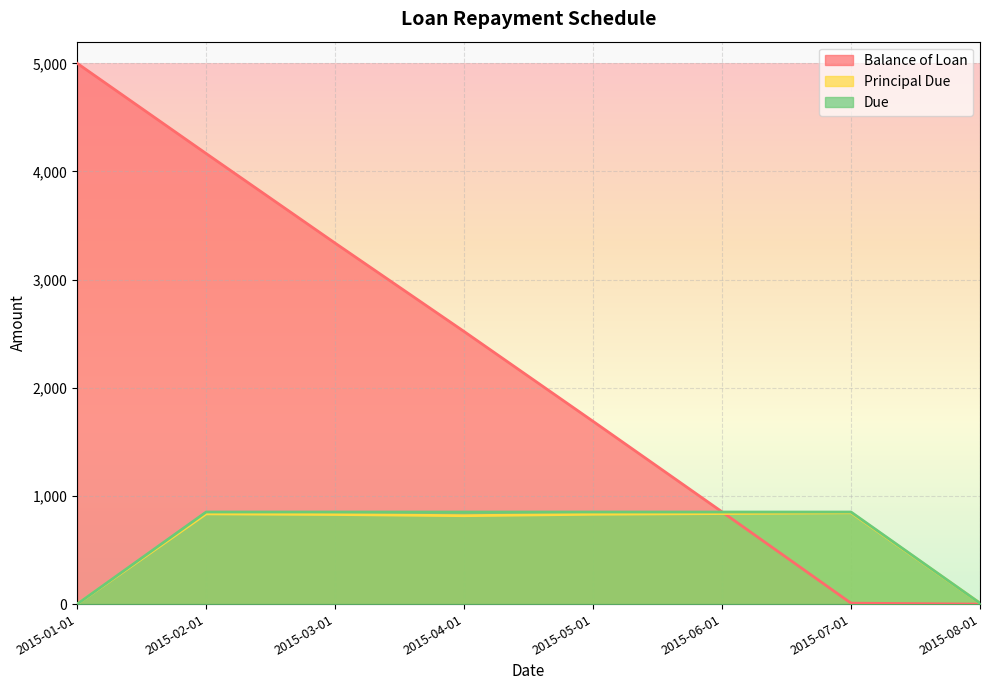

Does the chart display data point markers on the line(s)?

No